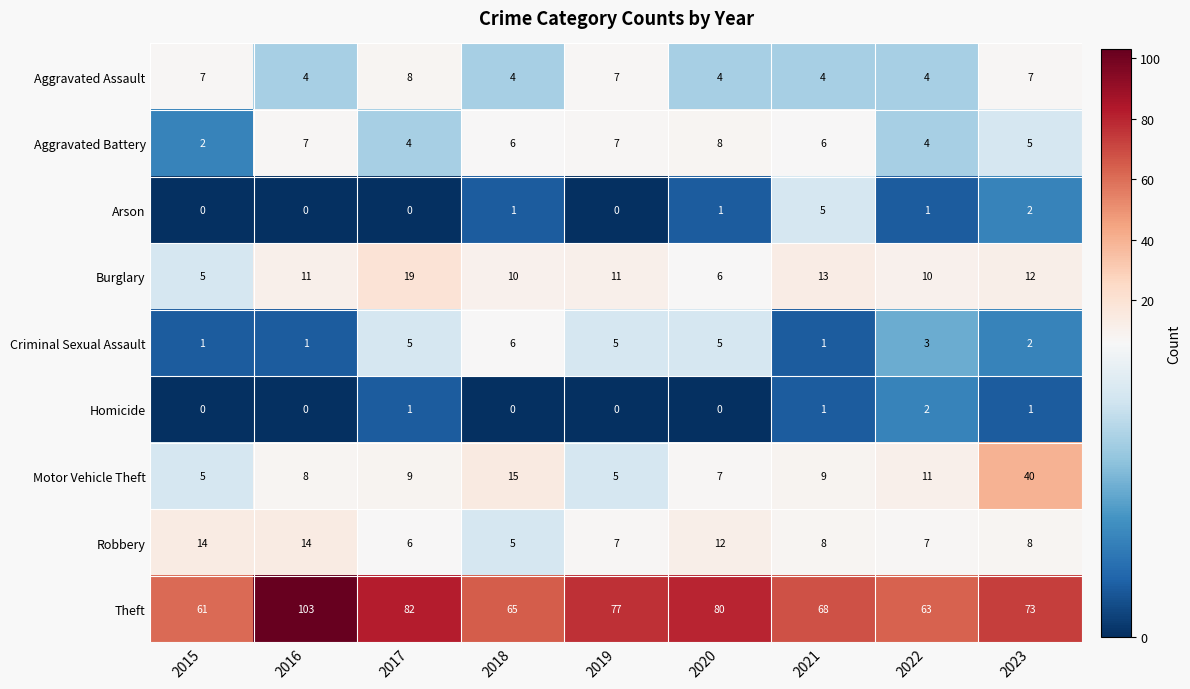

What is the sum of all Arson values?

10